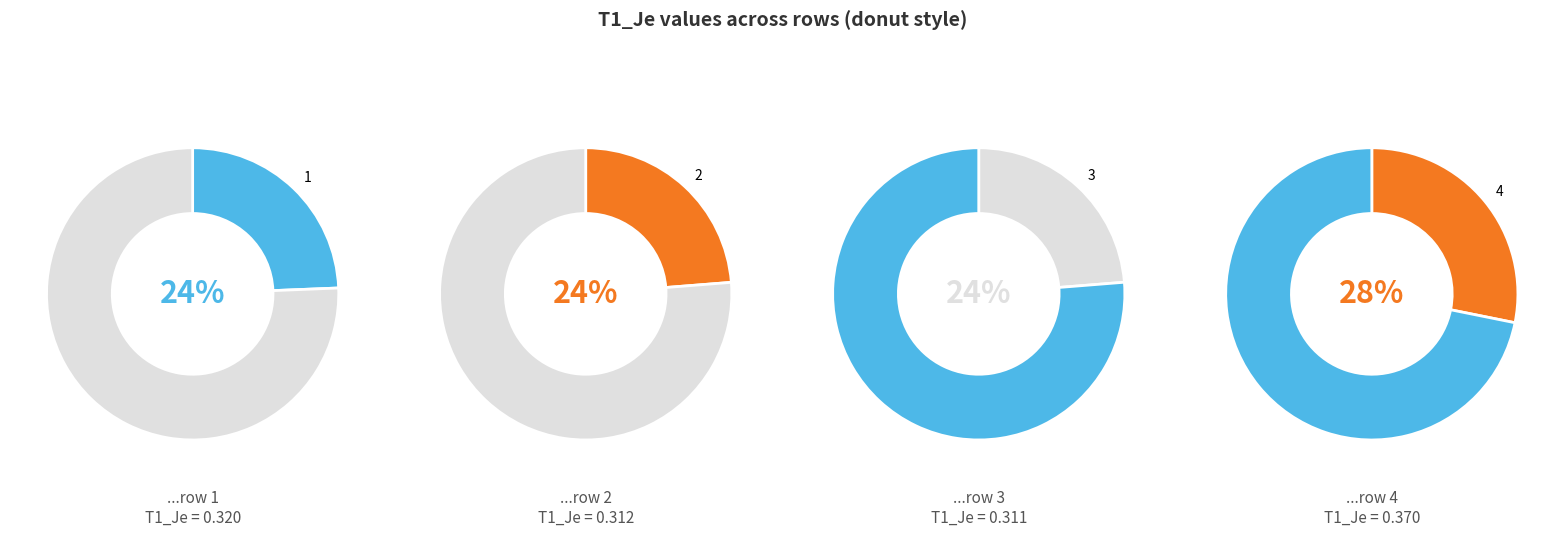

How much of the chart is everything except 1?

75.6%